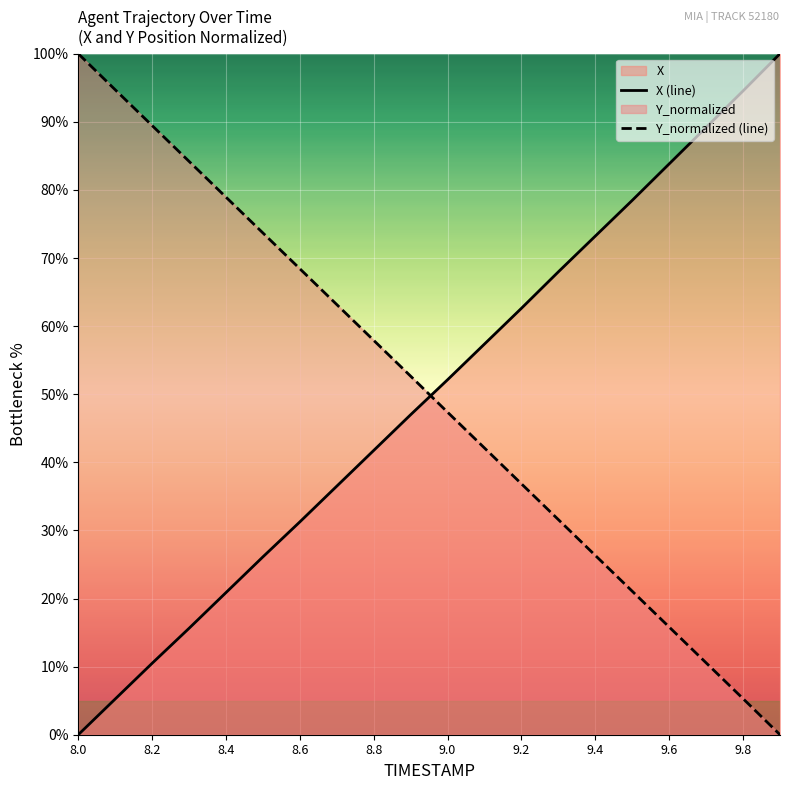

How many times do X (line) and Y_normalized (line) cross each other?

1